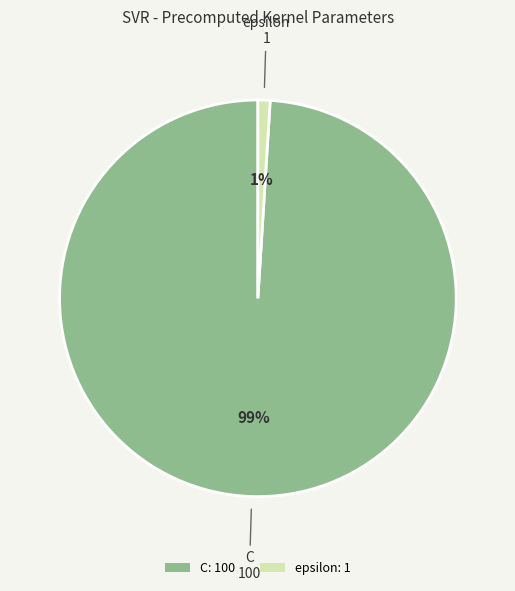

To the nearest percent, what is the difference between the C and epsilon slice percentages?

98%